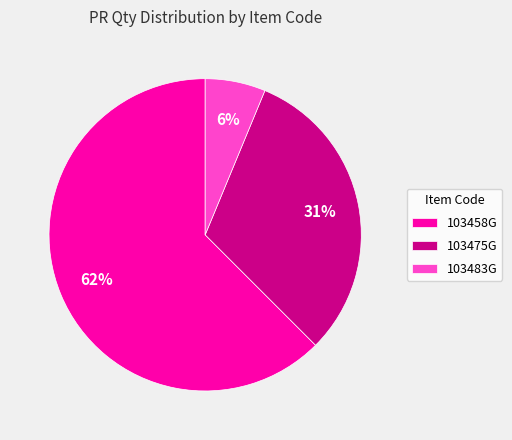

To the nearest percent, what is the average slice percentage?

33%